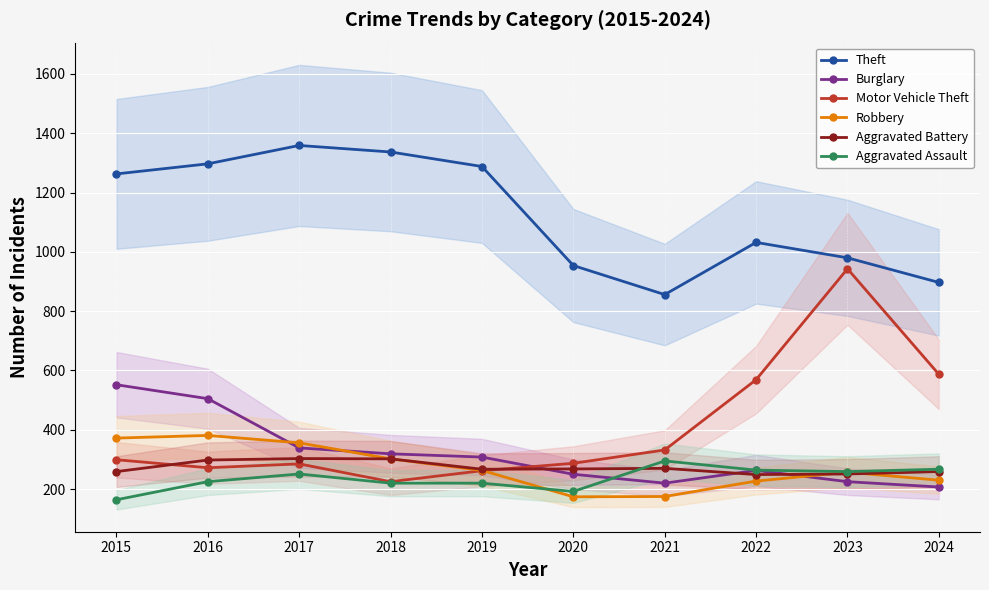

How many intersections are there between Aggravated Assault and Aggravated Battery?

1